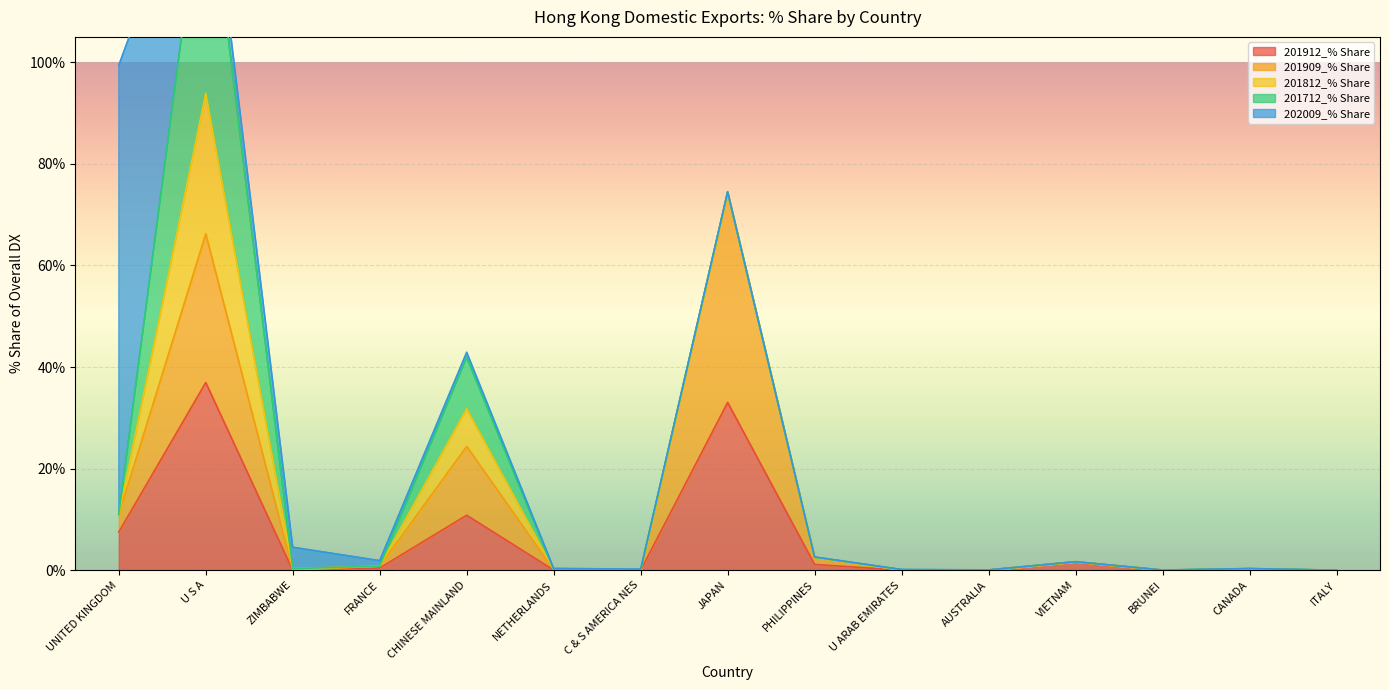

At which category does 201909_% Share reach its first local peak?

U S A